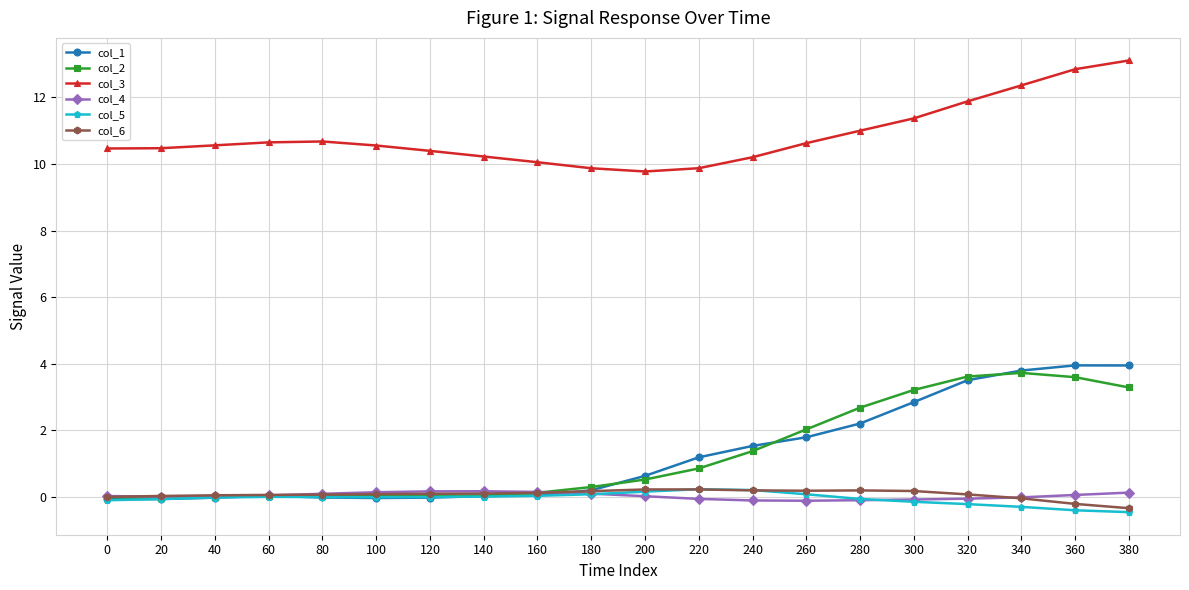

Which series has the largest total across all categories?

col_3